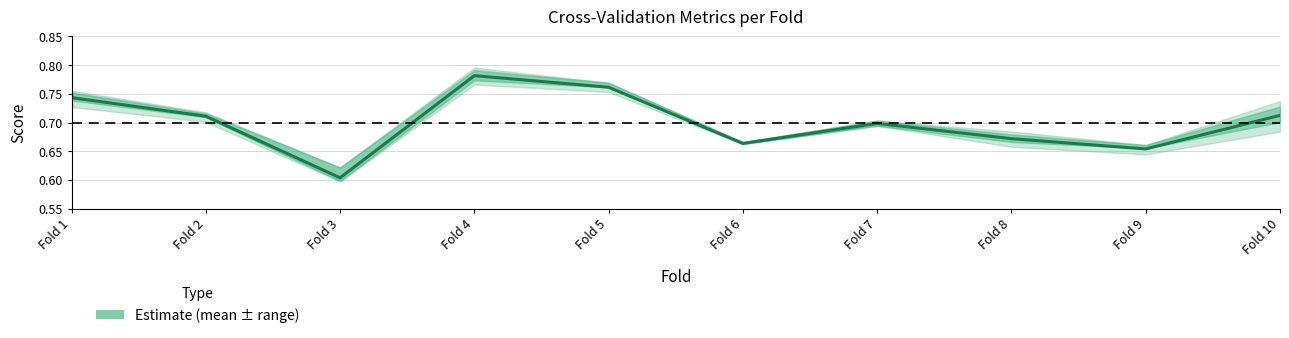

What is the value of the 3rd point from the left?

0.6